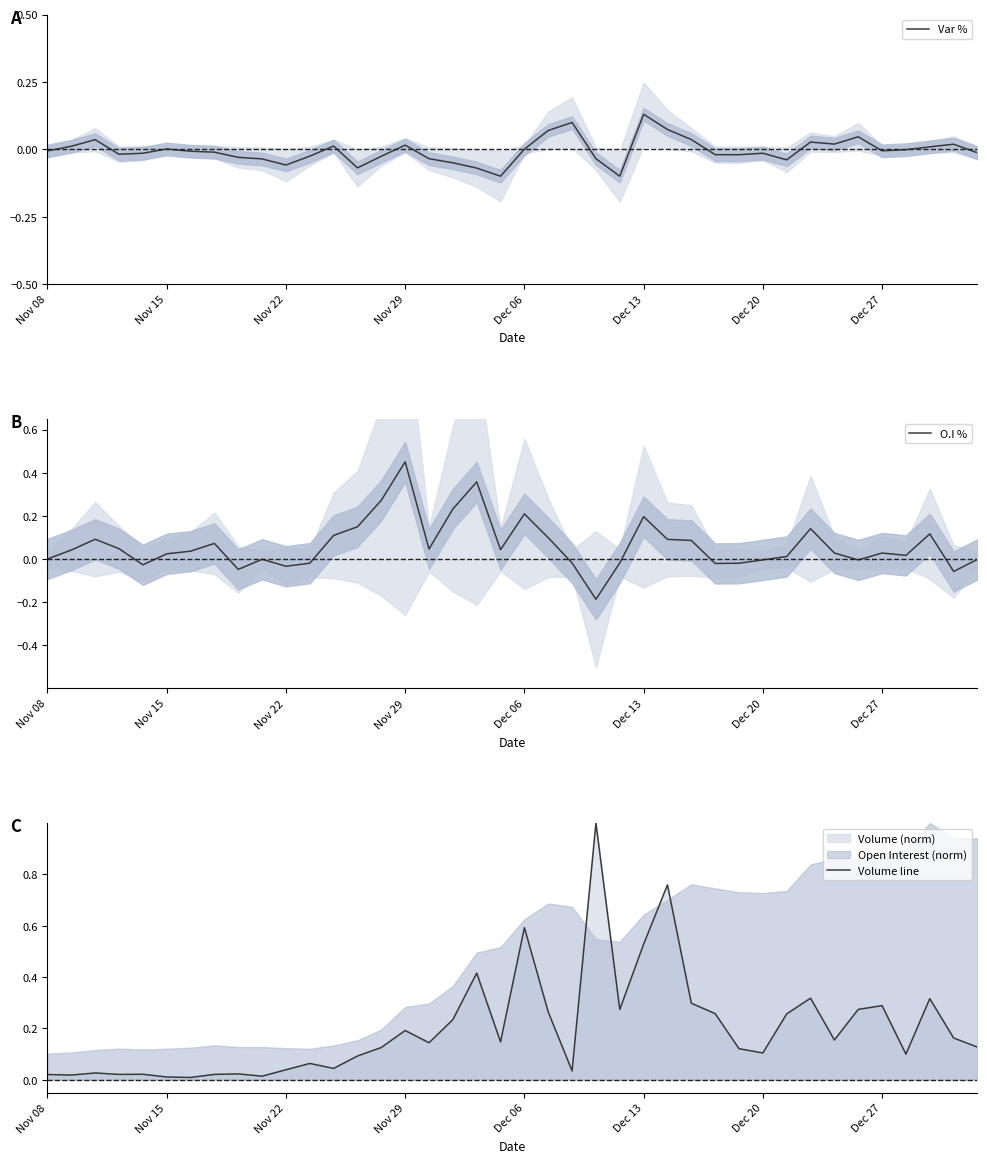

True or false: Volume line has a value of 0.1 at 36.

True